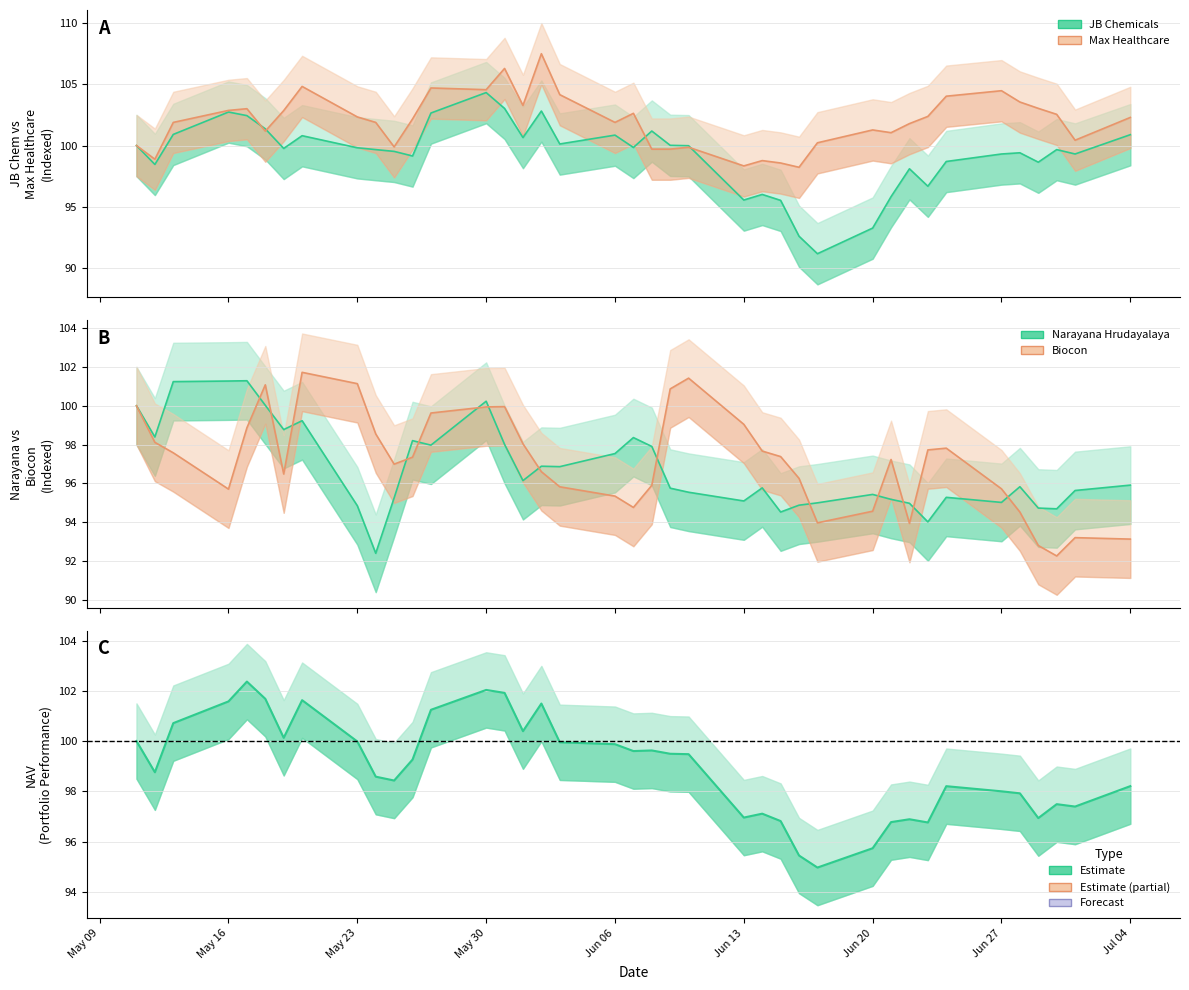

At how many categories does at least one series exceed 98?

39